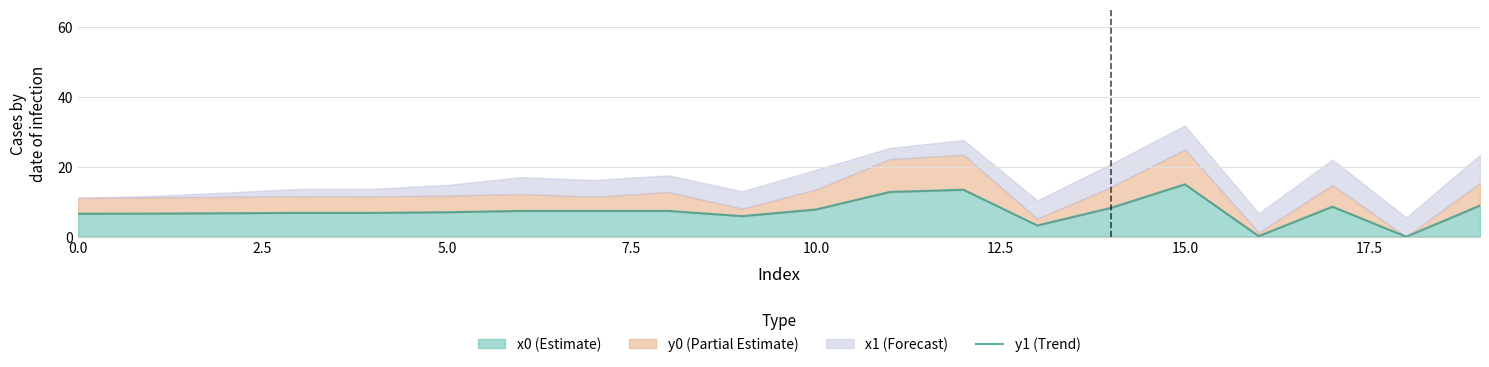

What is the difference between the maximum and second lowest values?

14.8